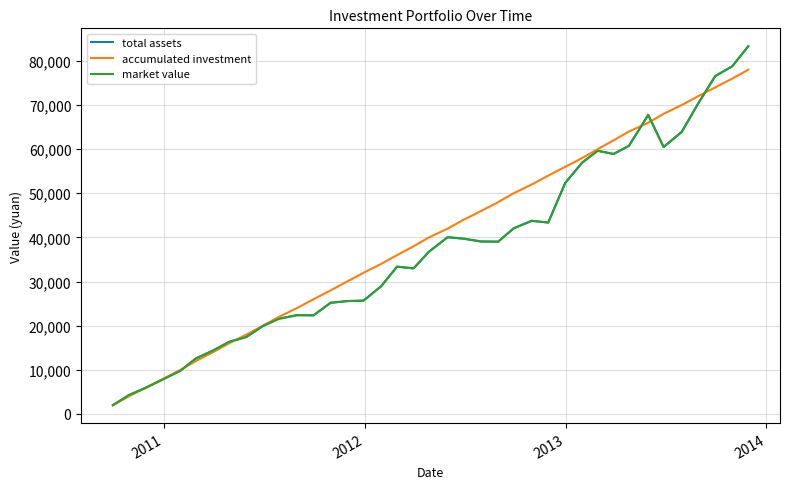

Is this an area chart (filled region under the line)?

No